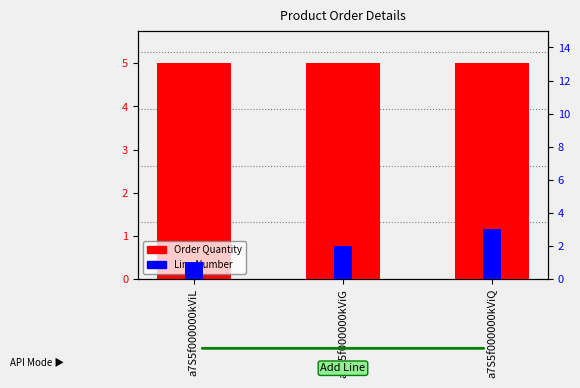

Between a7S5f000000kViL and a7S5f000000kViG, which series saw the biggest shift?

Line Number